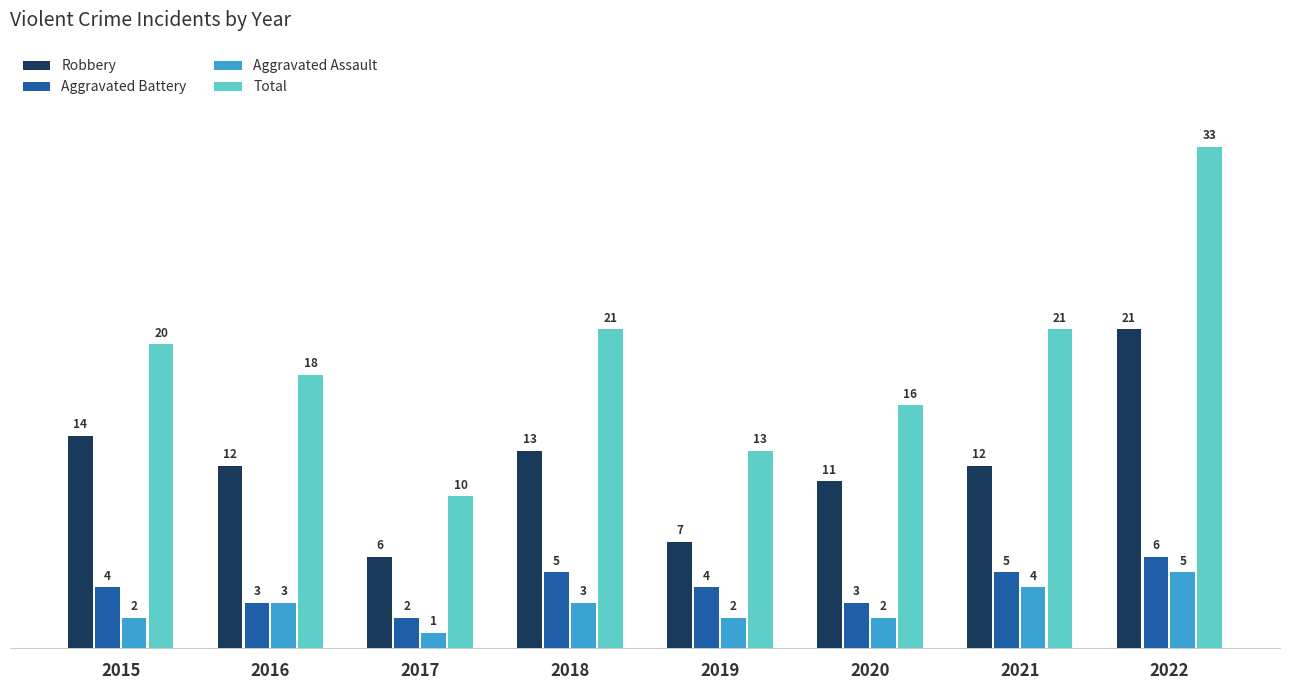

Which series changed the most between 2018 and 2019?

Total